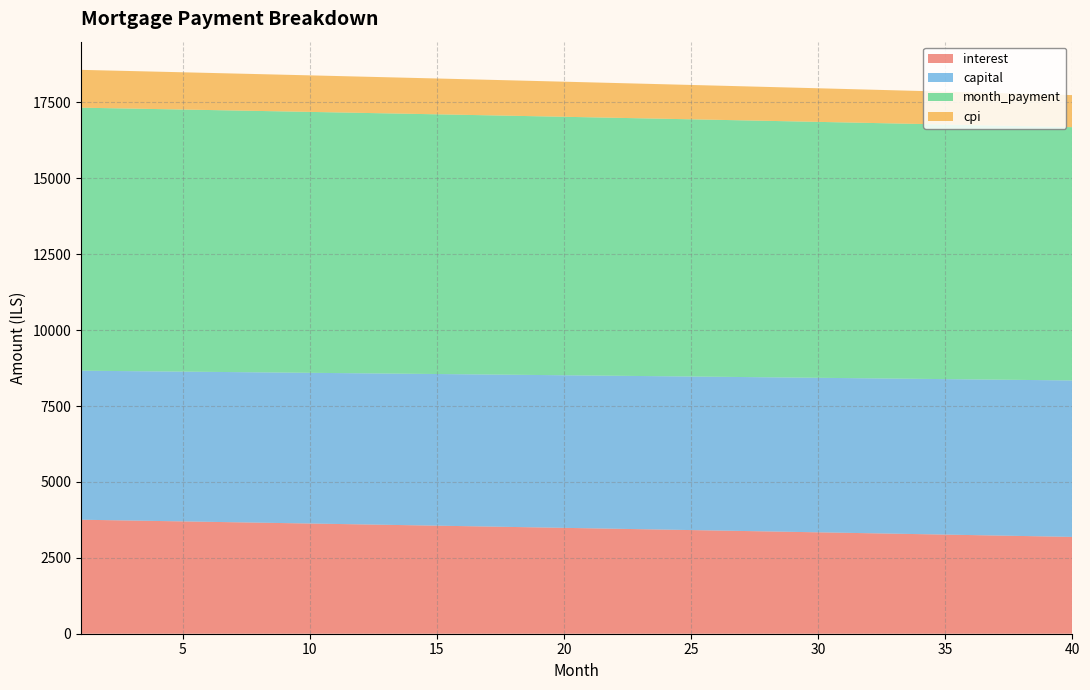

Reading left to right, list all the values displayed in this chart.

interest: 1=3754.7	2=3741.0	3=3727.2	4=3713.4	5=3699.5	6=3685.6	7=3671.7	8=3657.7	9=3643.7	10=3629.6	11=3615.5	12=3601.4	13=3587.2	14=3573.0	15=3558.7	16=3544.4	17=3530.1	18=3515.7	19=3501.2	20=3486.8	21=3472.3	22=3457.7	23=3443.1	24=3428.5	25=3413.8	26=3399.1	27=3384.3	28=3369.5	29=3354.6	30=3339.8	31=3324.8	32=3309.8	33=3294.8	34=3279.8	35=3264.7	36=3249.5	37=3234.3	38=3219.1	39=3203.8	40=3188.5
capital: 1=4908.1	2=4914.2	3=4920.4	4=4926.5	5=4932.7	6=4938.8	7=4945.0	8=4951.2	9=4957.4	10=4963.6	11=4969.8	12=4976.0	13=4982.2	14=4988.4	15=4994.7	16=5000.9	17=5007.2	18=5013.4	19=5019.7	20=5026.0	21=5032.3	22=5038.5	23=5044.8	24=5051.2	25=5057.5	26=5063.8	27=5070.1	28=5076.5	29=5082.8	30=5089.2	31=5095.5	32=5101.9	33=5108.3	34=5114.6	35=5121.0	36=5127.4	37=5133.9	38=5140.3	39=5146.7	40=5153.1
month_payment: 1=8662.8	2=8655.2	3=8647.5	4=8639.9	5=8632.2	6=8624.5	7=8616.7	8=8608.9	9=8601.1	10=8593.2	11=8585.3	12=8577.4	13=8569.4	14=8561.4	15=8553.4	16=8545.3	17=8537.2	18=8529.1	19=8520.9	20=8512.7	21=8504.5	22=8496.3	23=8488.0	24=8479.6	25=8471.3	26=8462.9	27=8454.4	28=8446.0	29=8437.5	30=8428.9	31=8420.3	32=8411.7	33=8403.1	34=8394.4	35=8385.7	36=8377.0	37=8368.2	38=8359.4	39=8350.5	40=8341.6
cpi: 1=1245.4	2=1240.8	3=1236.2	4=1231.6	5=1227.0	6=1222.4	7=1217.7	8=1213.0	9=1208.4	10=1203.7	11=1199.0	12=1194.2	13=1189.5	14=1184.8	15=1180.0	16=1175.2	17=1170.4	18=1165.6	19=1160.8	20=1156.0	21=1151.1	22=1146.3	23=1141.4	24=1136.5	25=1131.6	26=1126.7	27=1121.8	28=1116.8	29=1111.9	30=1106.9	31=1101.9	32=1096.9	33=1091.9	34=1086.9	35=1081.8	36=1076.8	37=1071.7	38=1066.6	39=1061.5	40=1056.4